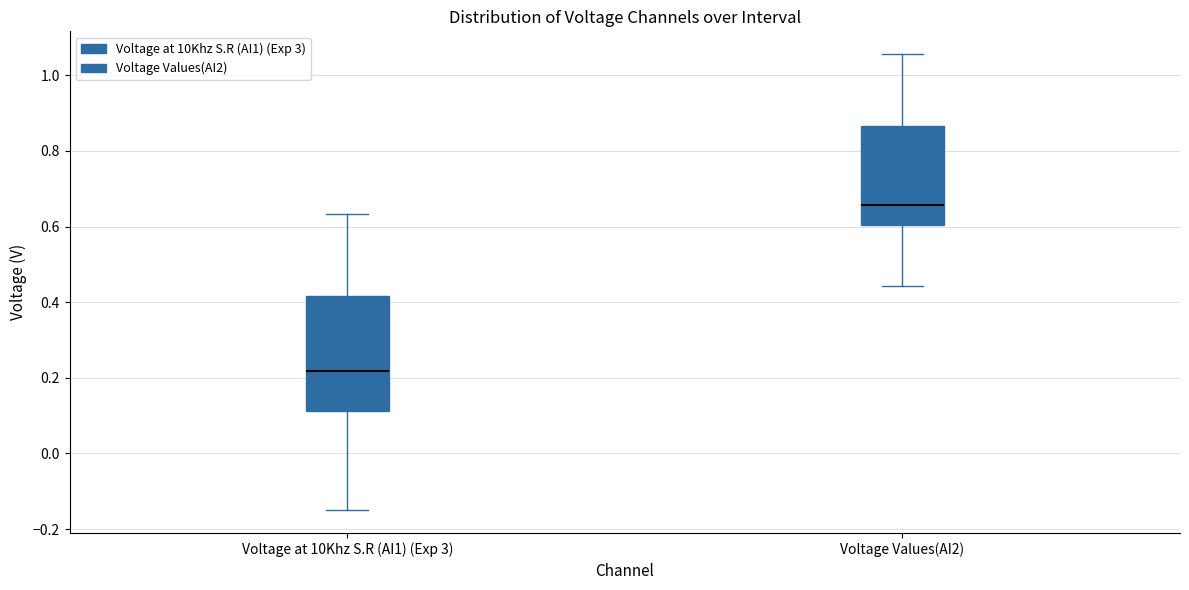

Which box's median line is the lowest?

Voltage at 10Khz S.R (AI1) (Exp 3)